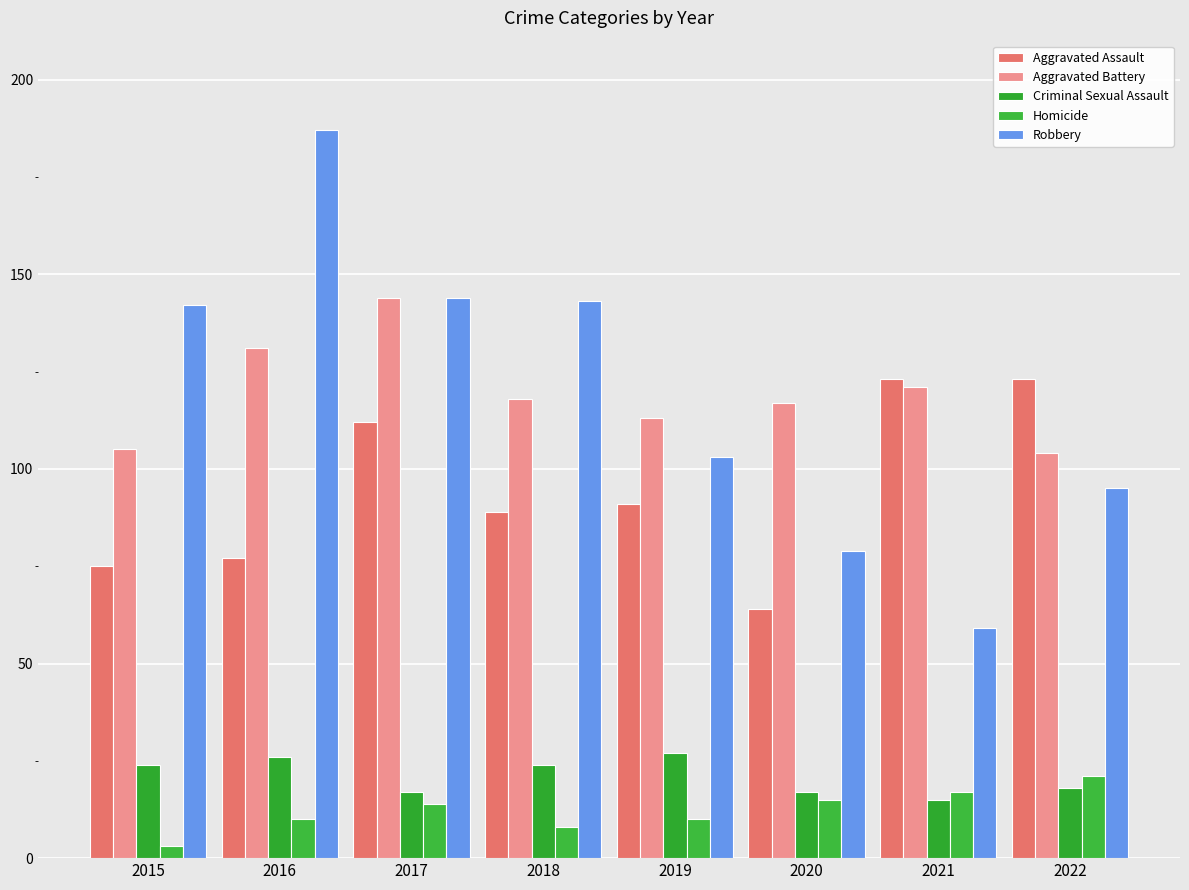

Reading left to right, extract all data points from this chart.

Aggravated Assault: 75	77	112	89	91	64	123	123
Aggravated Battery: 105	131	144	118	113	117	121	104
Criminal Sexual Assault: 24	26	17	24	27	17	15	18
Homicide: 3	10	14	8	10	15	17	21
Robbery: 142	187	144	143	103	79	59	95